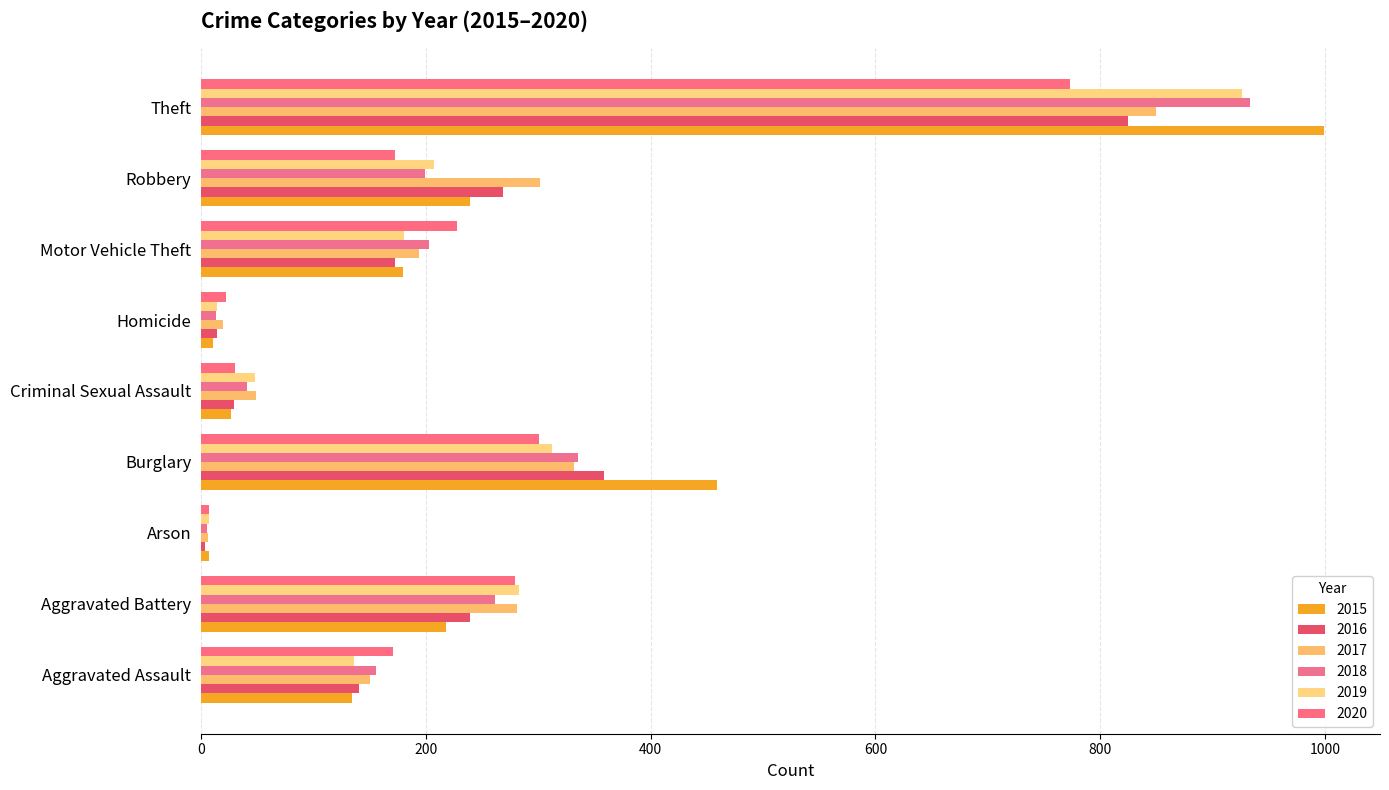

How many categories are shown in the chart?

9